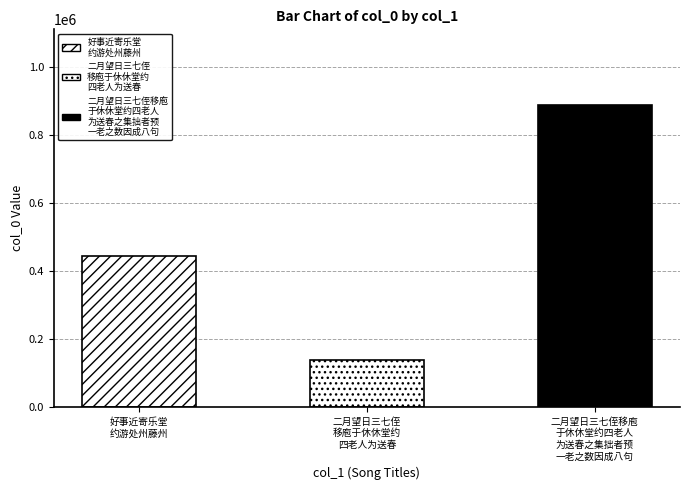

How many values are below 443233?

1